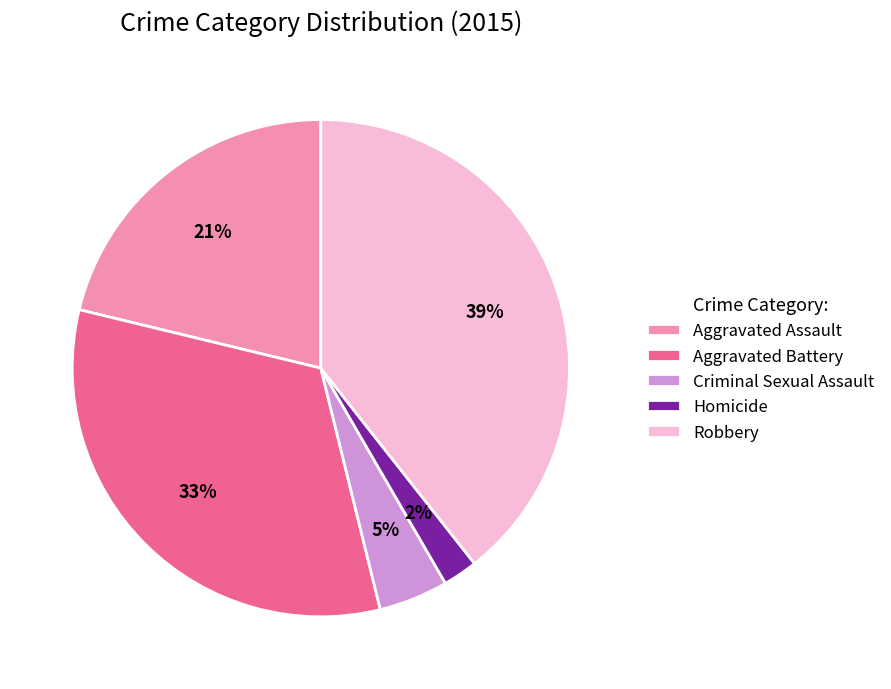

What is the smallest slice in the pie chart?

Homicide